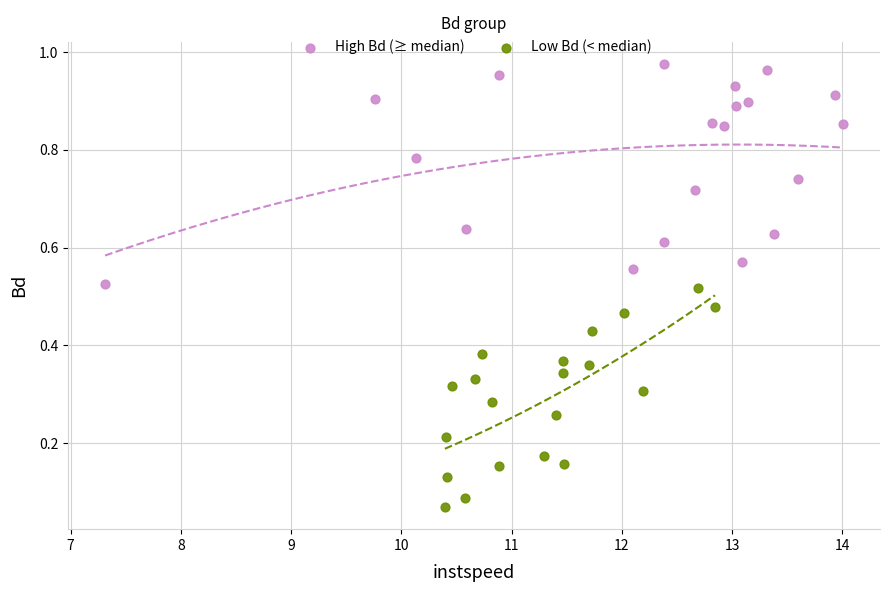

Which series reaches the maximum Y coordinate?

High Bd (≥ median)